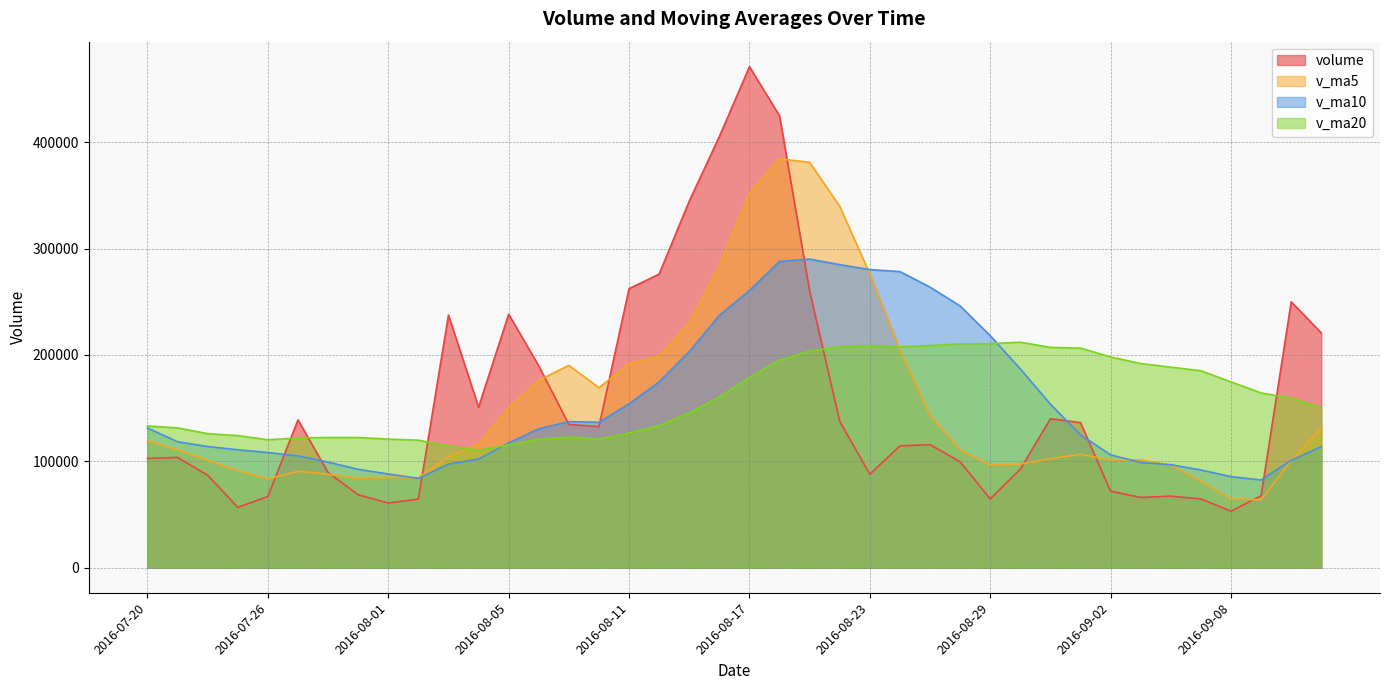

How many lines are shown in the chart?

4